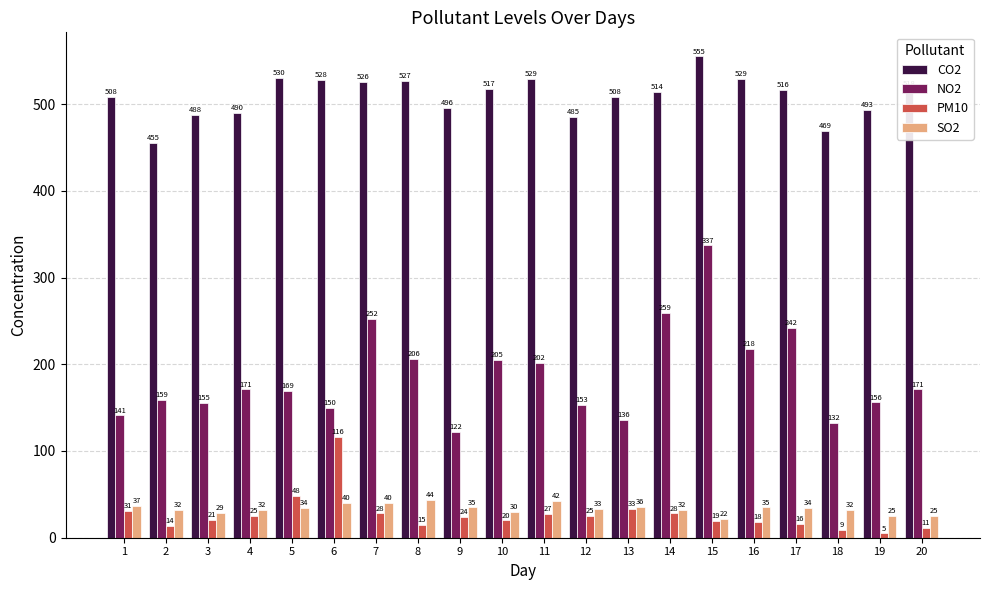

What is the value of the SO2 bar at the 8th from the left?

44